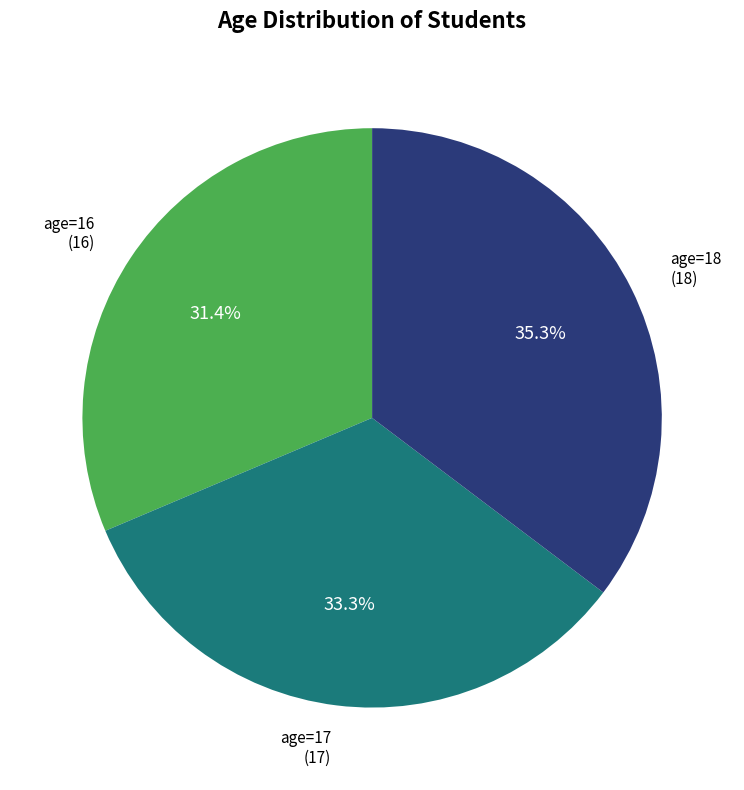

Is there a majority slice in this chart?

No